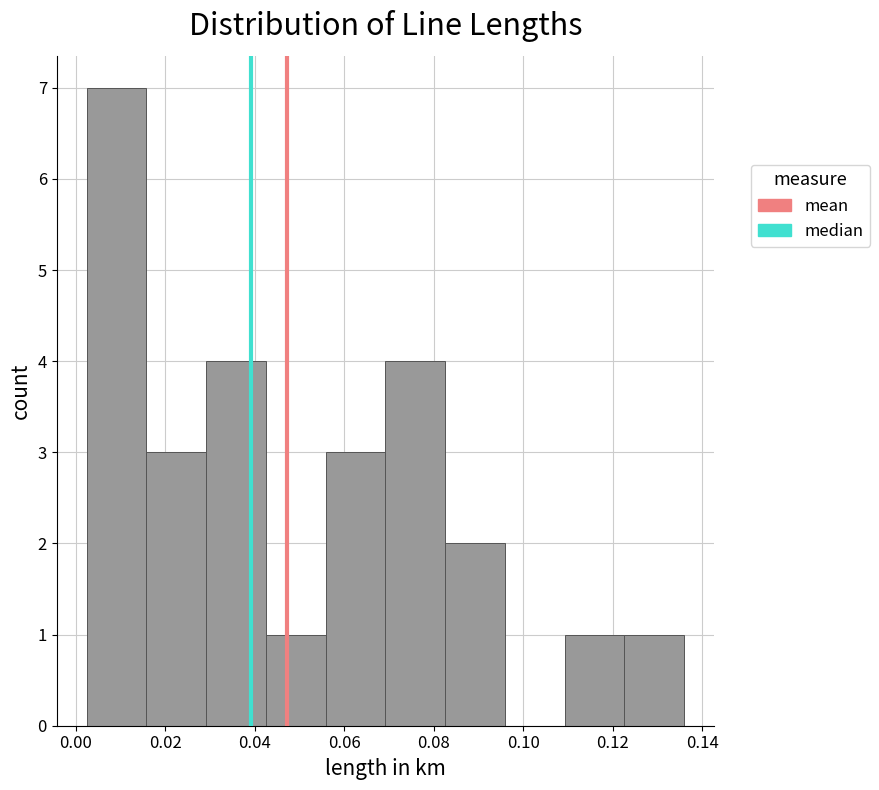

Reading left to right, list every bar in this chart as the range it spans on the x-axis followed by its height. Neither the bar edges nor the heights are printed on the chart, so give them approximately, as read against the axes.

0.002 to 0.016: 7
0.016 to 0.030: 3
0.030 to 0.042: 4
0.042 to 0.056: 1
0.056 to 0.070: 3
0.070 to 0.082: 4
0.082 to 0.096: 2
0.096 to 0.110: 0
0.110 to 0.122: 1
0.122 to 0.136: 1